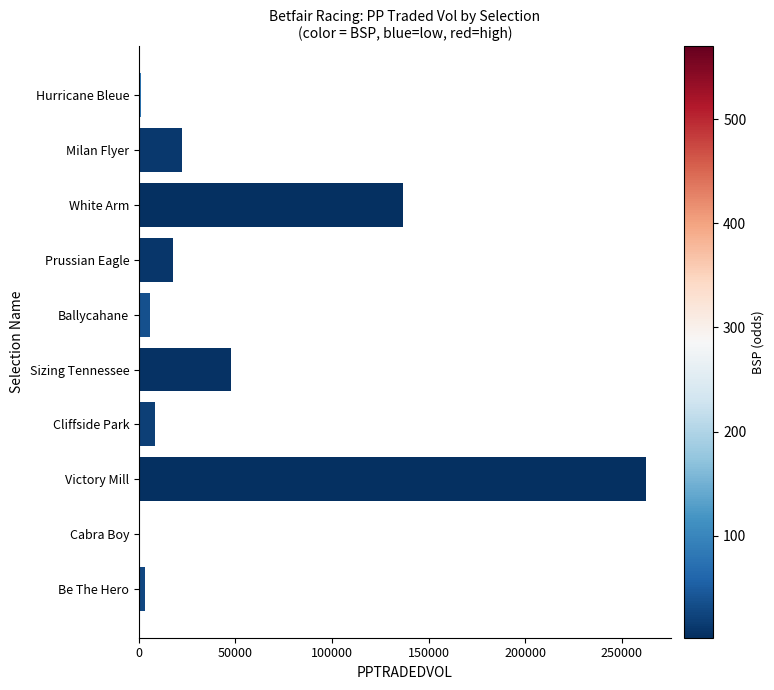

What value does the data have at Milan Flyer?

22455.4